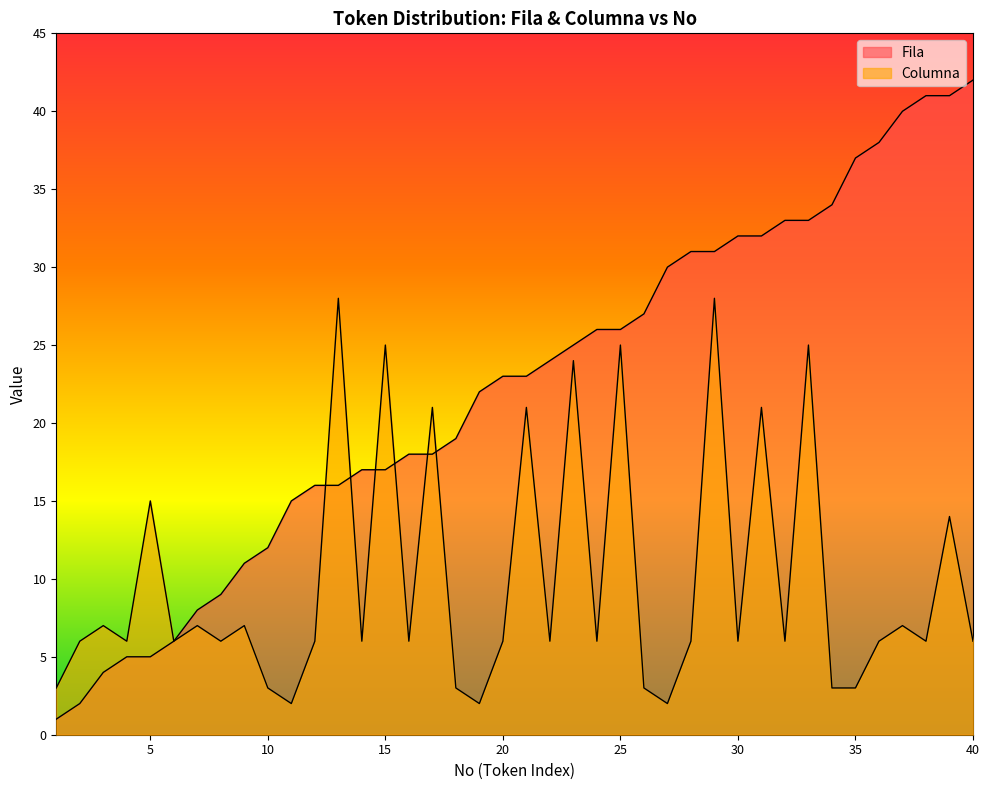

True or false: Fila has a value of 2 at 5.

False